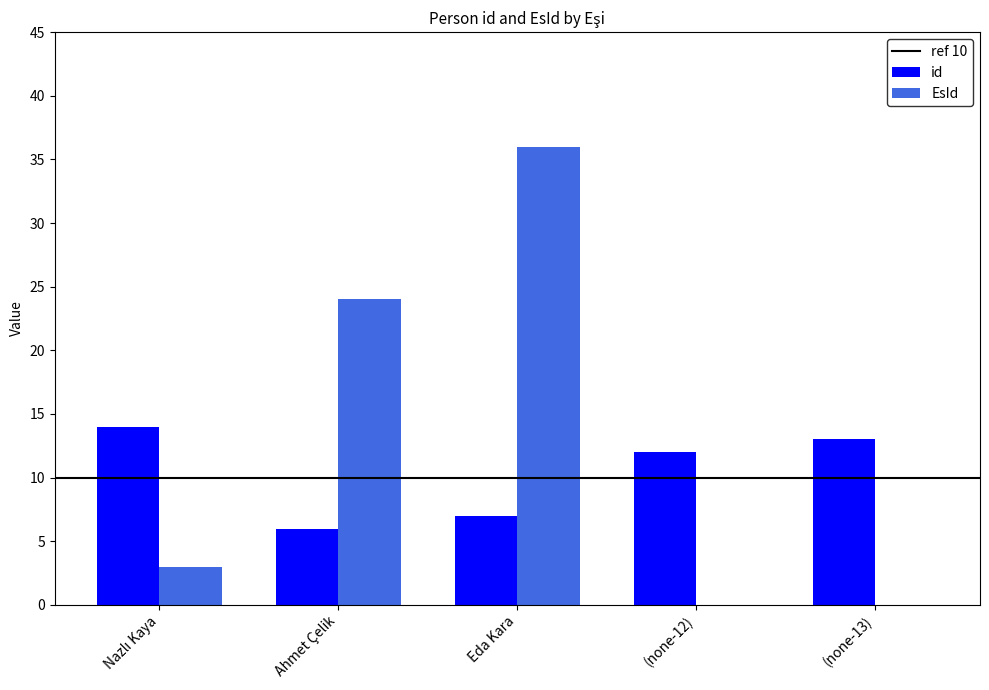

What is the sum of the id values at Eda Kara and (none-12)?

19